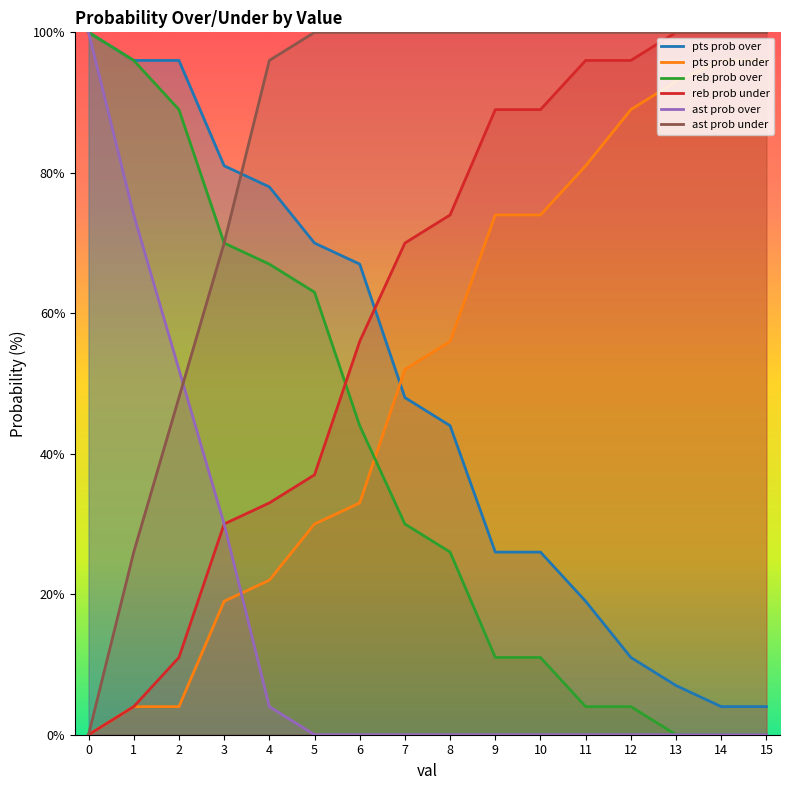

How many values in the reb prob over series are below 30?

8